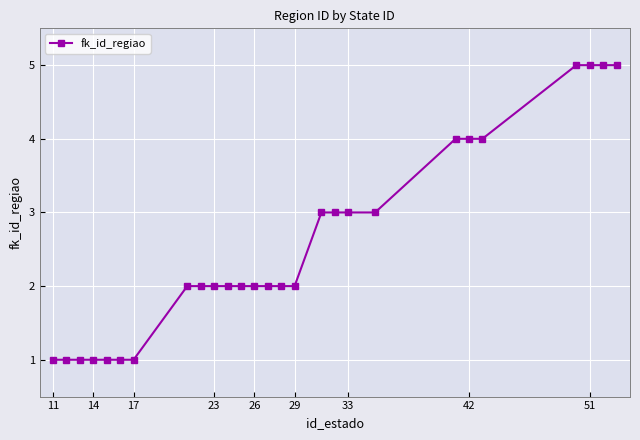

What is the difference between the second highest and minimum values?

4